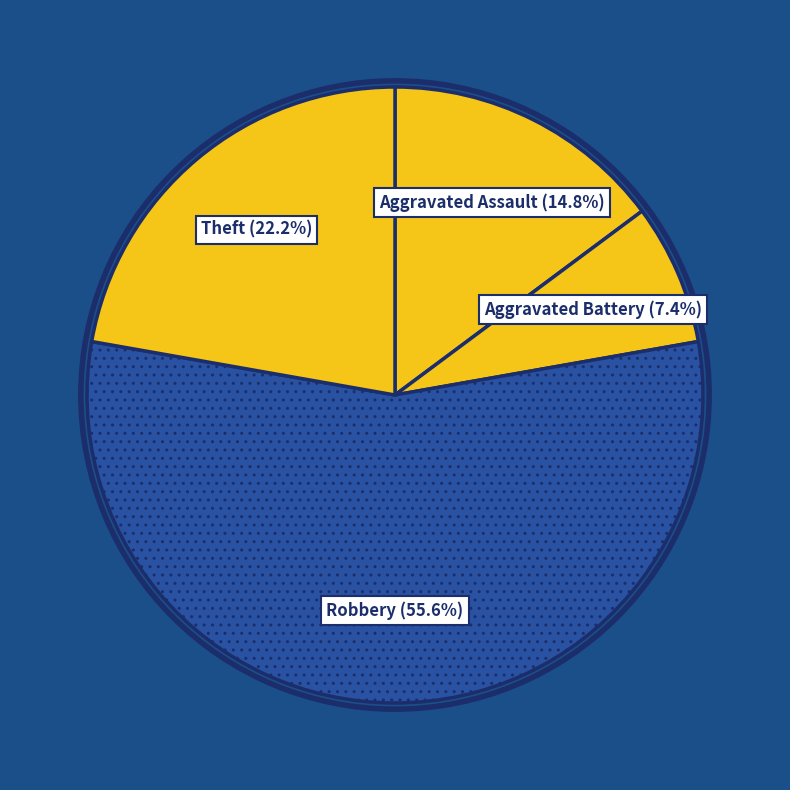

Rank the categories by value from lowest to highest.

Aggravated Battery, Aggravated Assault, Theft, Robbery